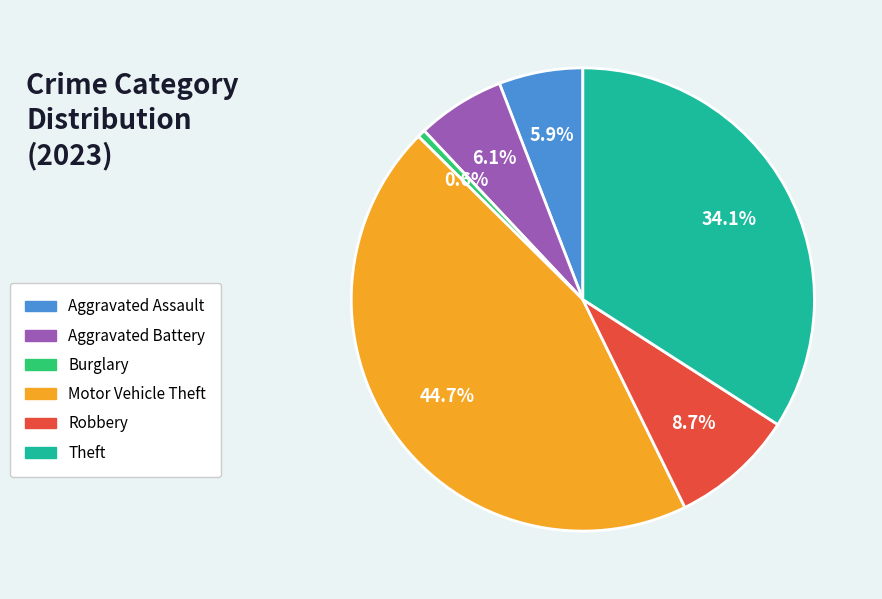

Do Robbery and Burglary together represent more than half of the pie?

No